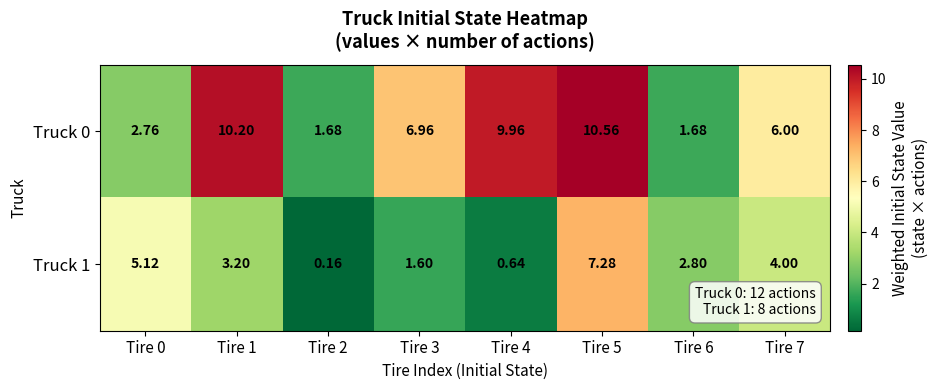

Which series changed the most between Tire 3 and Tire 5?

Truck 1